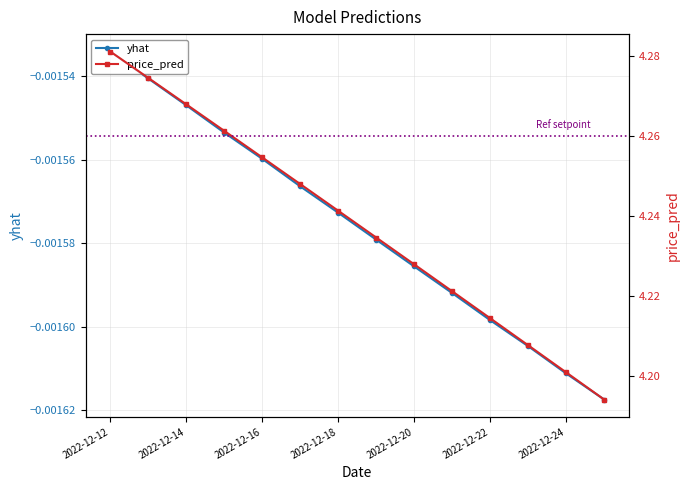

What is the greatest value displayed?

4.3